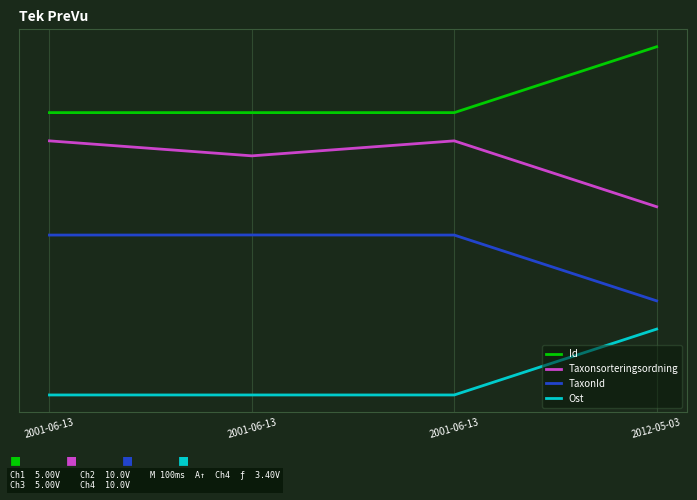

True or false: Ost has a value of 0.0 at 2001-06-13.

False